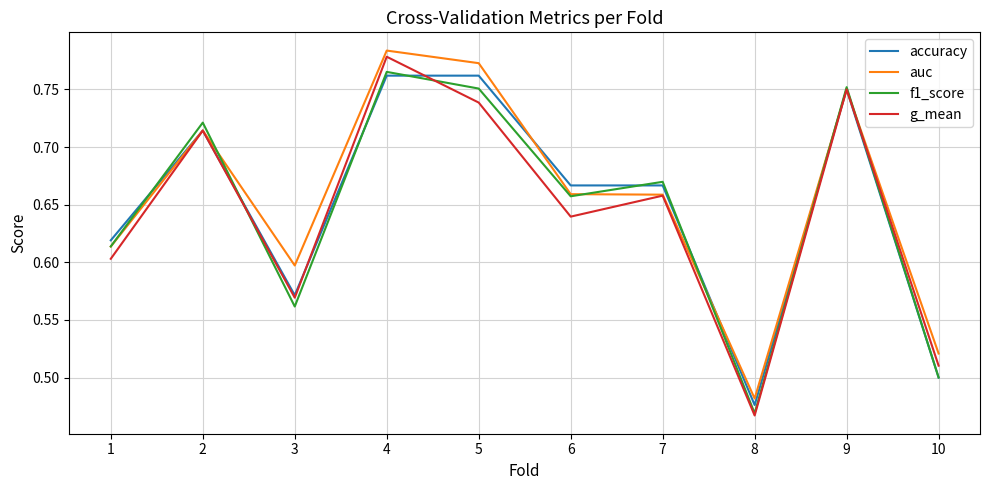

What is the sum of the f1_score values at 5 and 9?

1.5